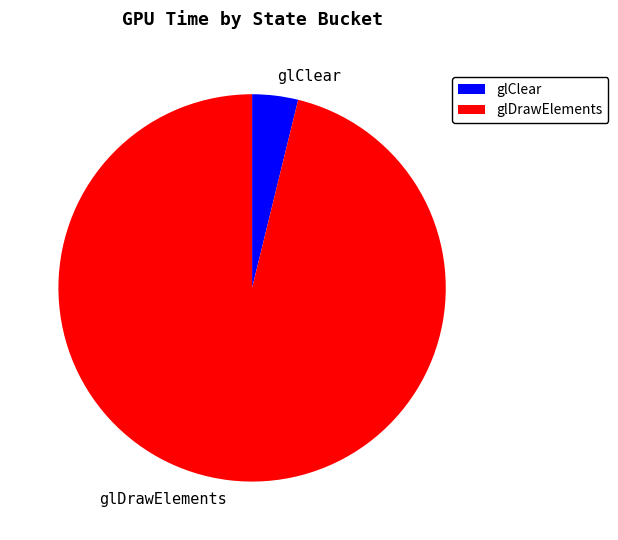

Does any single category account for the majority?

Yes